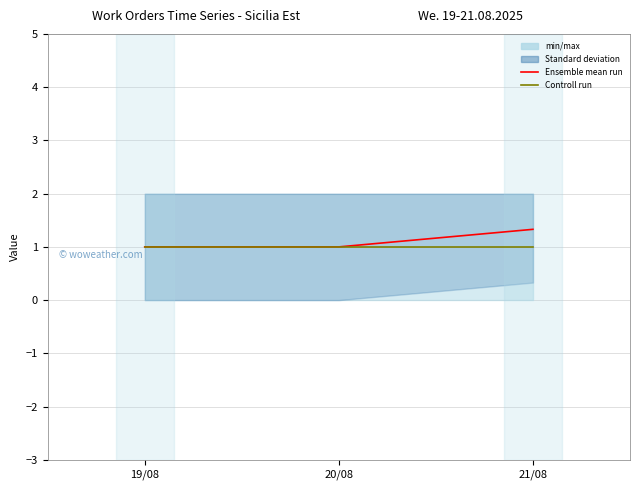

Is this an area chart (filled region under the line)?

No